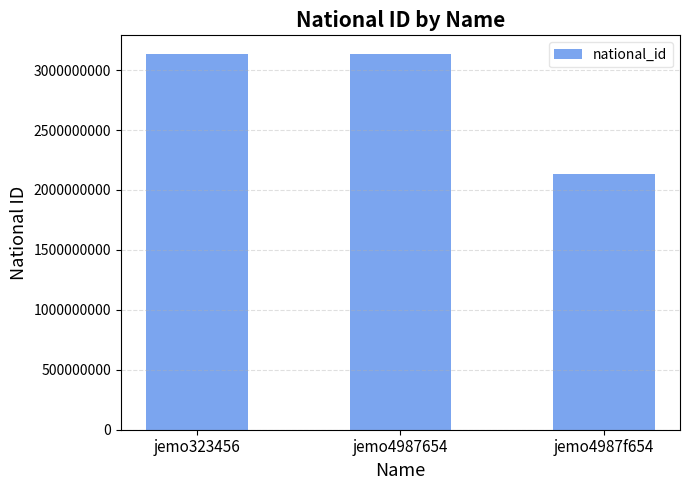

The value at jemo4987f654 is 3717414823. True or false?

False